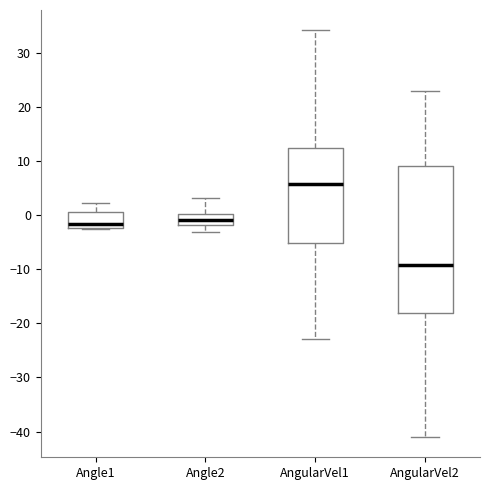

Reading left to right, read every box against the y-axis: the position of its median line, the range the box covers, and the ends of its whiskers. The values are not printed on the chart, so give them approximately, as read against the axis.

Angle1: median -2 (just above the box's lower edge), box -2 to 1, whiskers -3 to 2
Angle2: median -1, box -2 to 0, whiskers -3 to 3
AngularVel1: median 6, box -5 to 13, whiskers -23 to 34
AngularVel2: median -9, box -18 to 9, whiskers -41 to 23